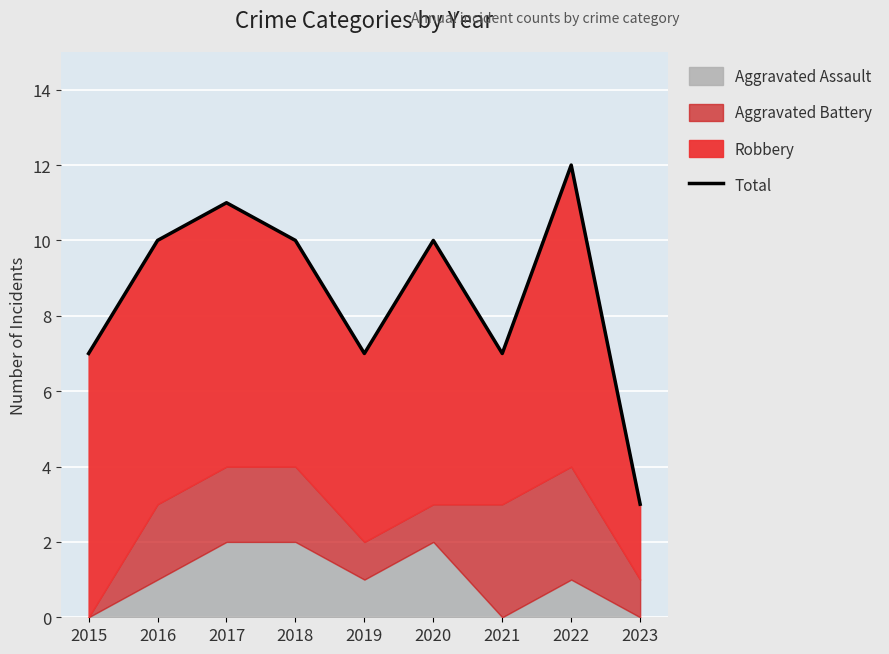

What is the difference between the maximum and minimum values?

9